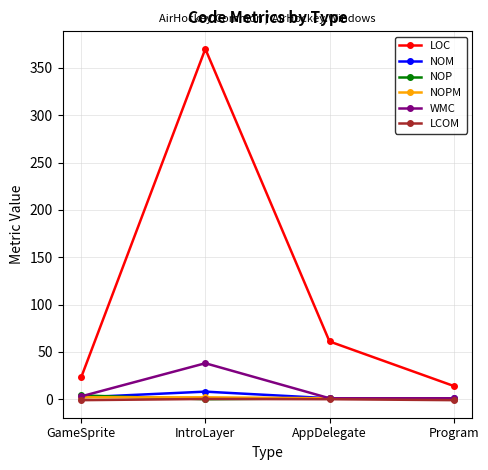

True or false: LOC and WMC cross at least once.

False